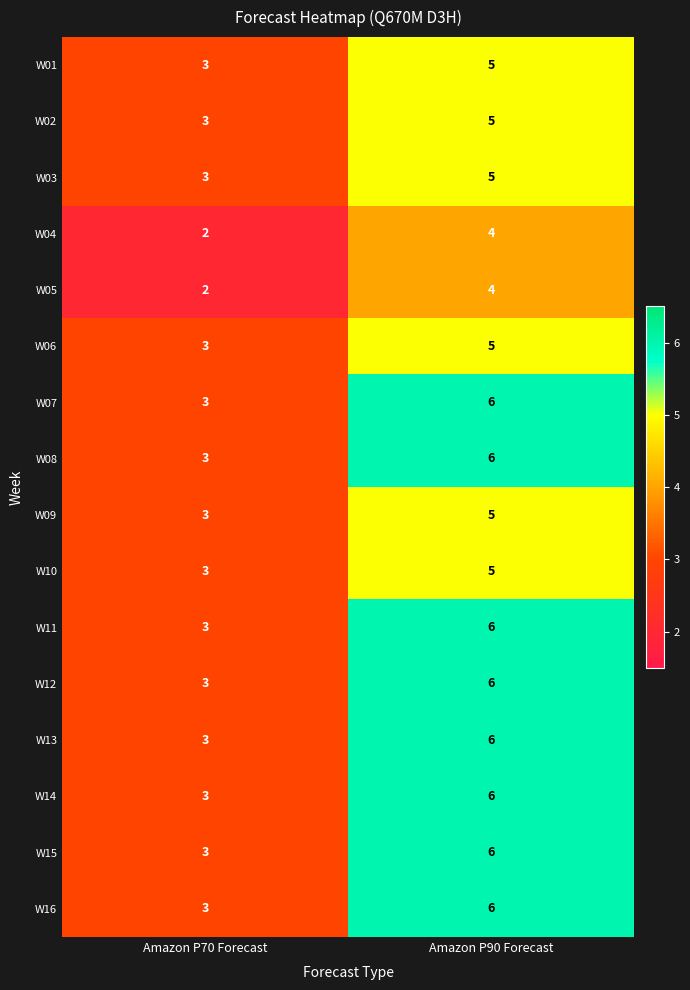

What is the smallest value displayed?

2